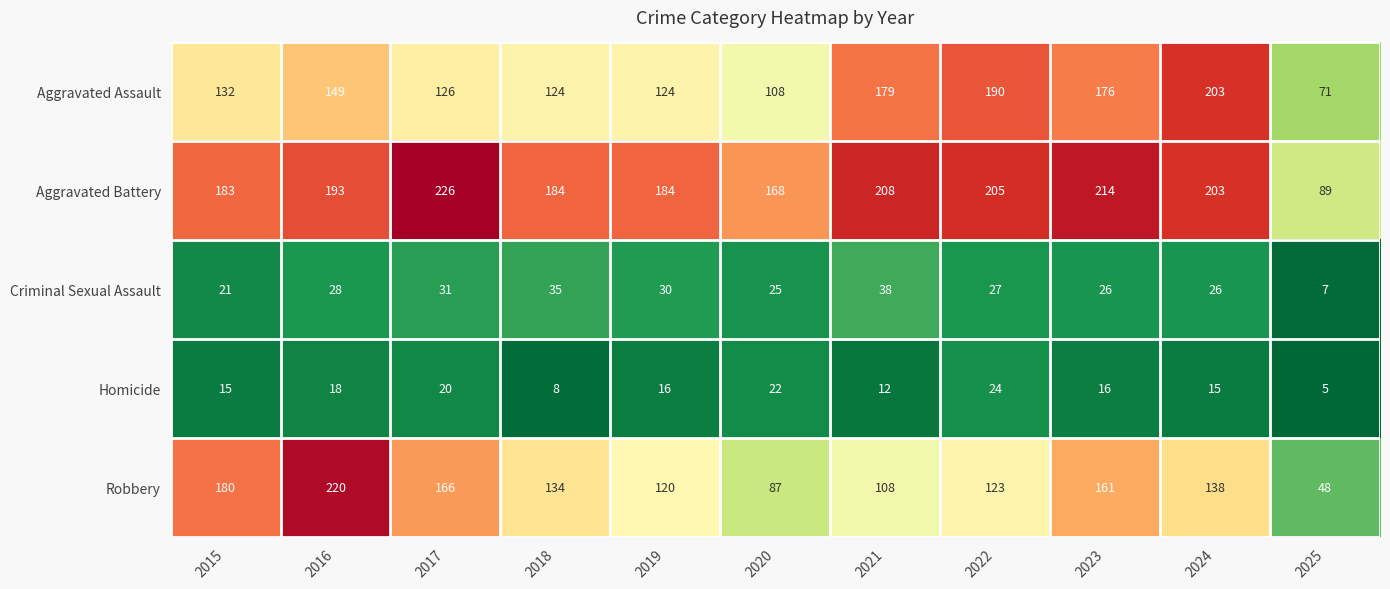

At how many categories does at least one series exceed 109?

10